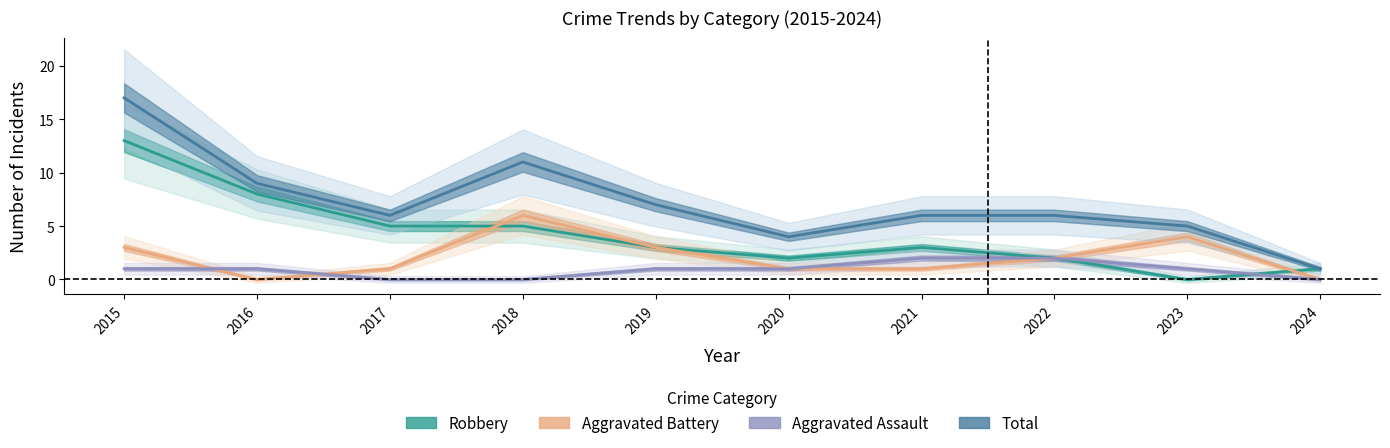

True or false: Aggravated Assault has a value of 1 at 2016.

True